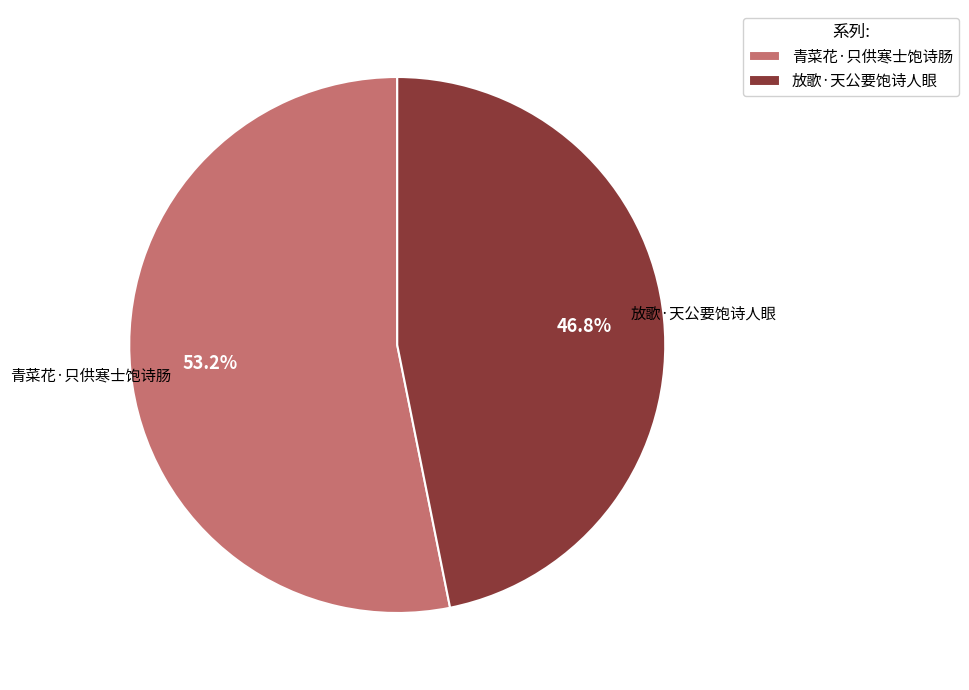

The 青菜花·只供寒士饱诗肠 slice represents 53% of the pie. True or false?

True